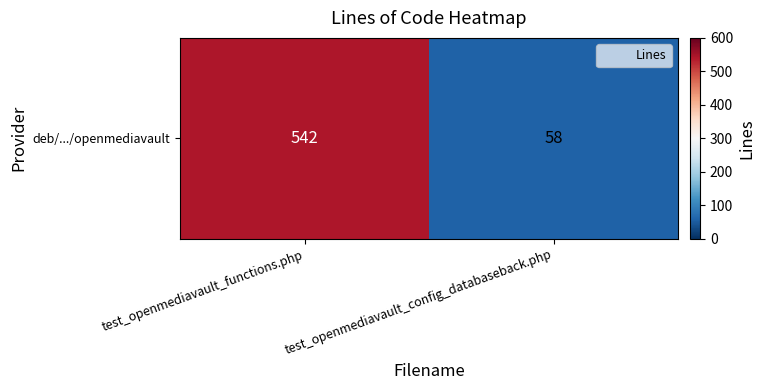

Rank the categories by value from lowest to highest.

test_openmediavault_config_databaseback.php, test_openmediavault_functions.php